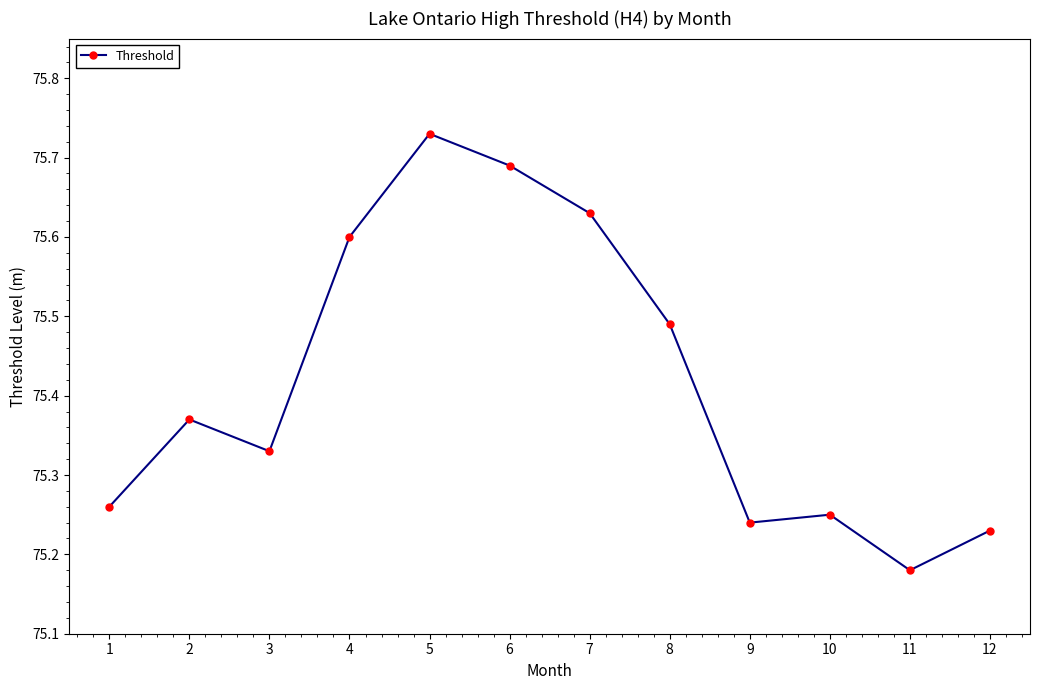

Rank the categories by value from lowest to highest.

11, 12, 9, 10, 1, 3, 2, 8, 4, 7, 6, 5